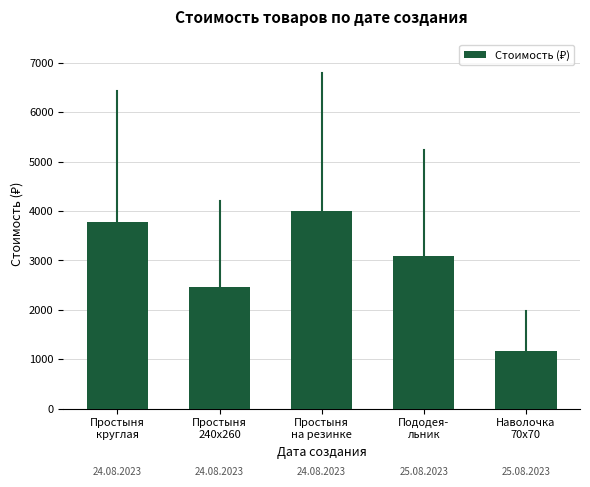

How many series are shown in this chart?

1